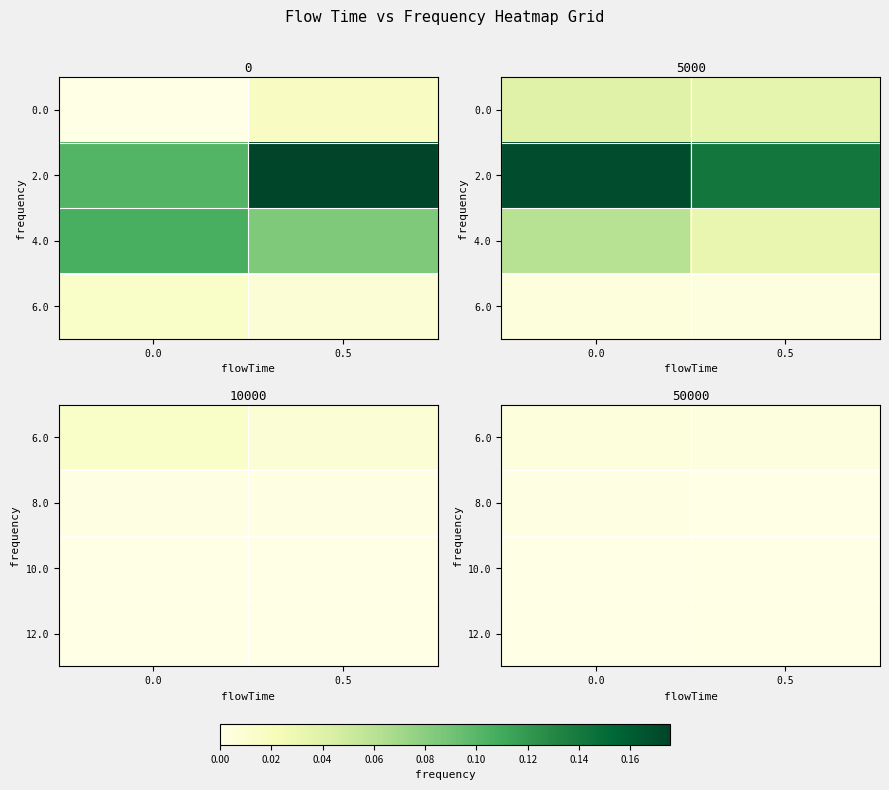

Rank the series at 0.0 from lowest to highest value.

12.0, 10.0, 8.0, 6.0